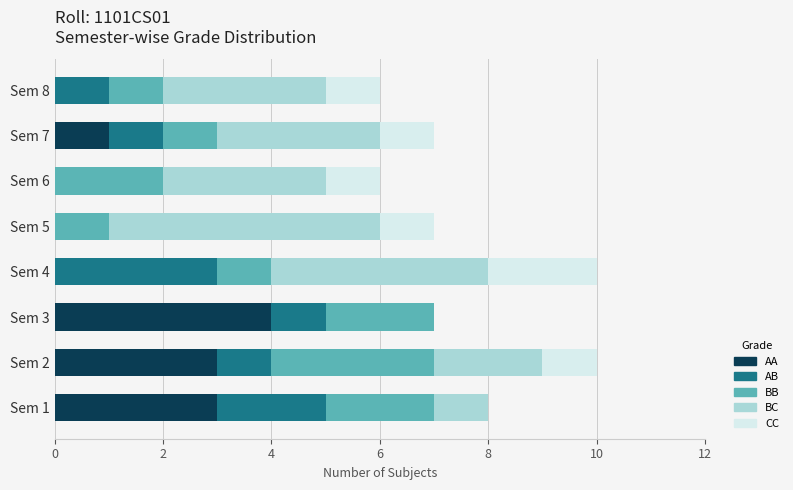

At which label does AA reach its peak?

Sem 3